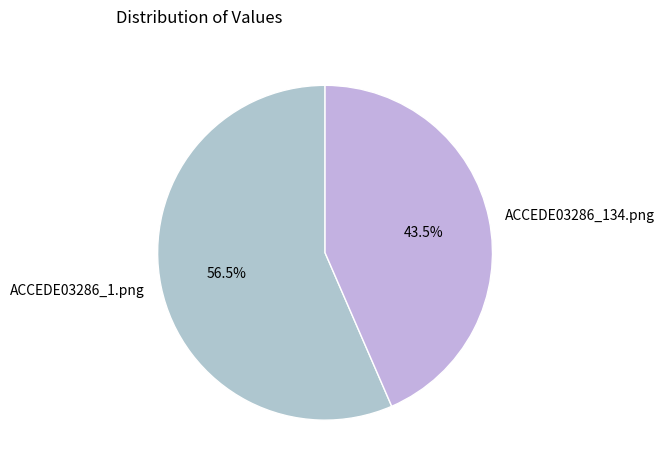

The ACCEDE03286_134.png slice represents 36% of the pie. True or false?

False